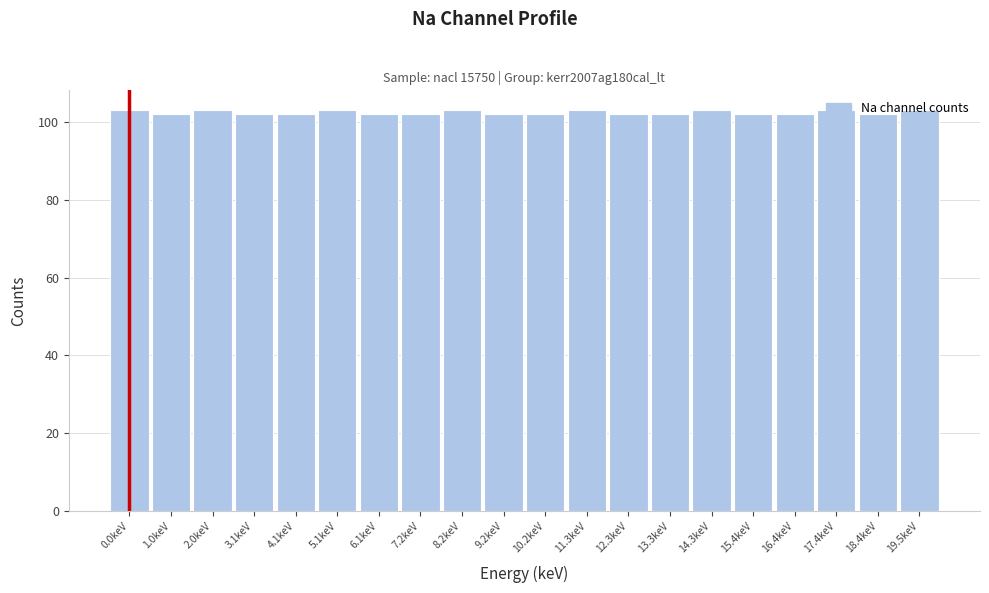

What is the greatest value displayed?

103